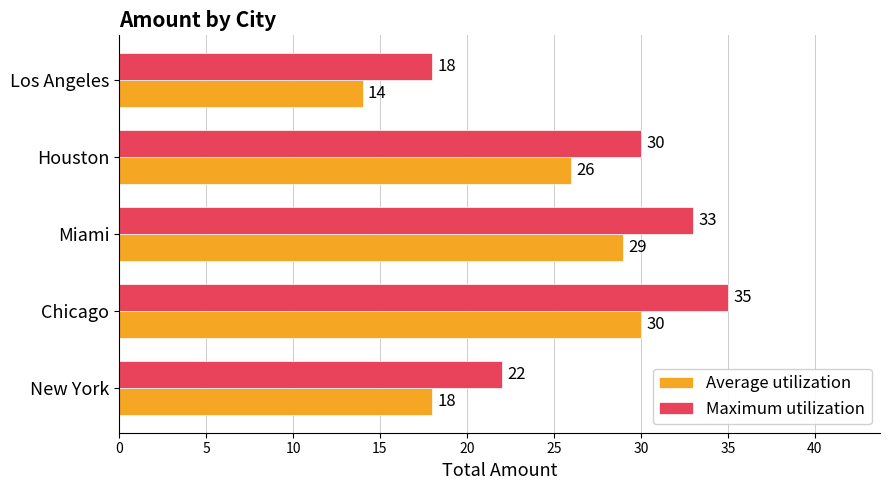

Is the value of Average utilization at Miami greater than the value of Maximum utilization at Los Angeles?

Yes